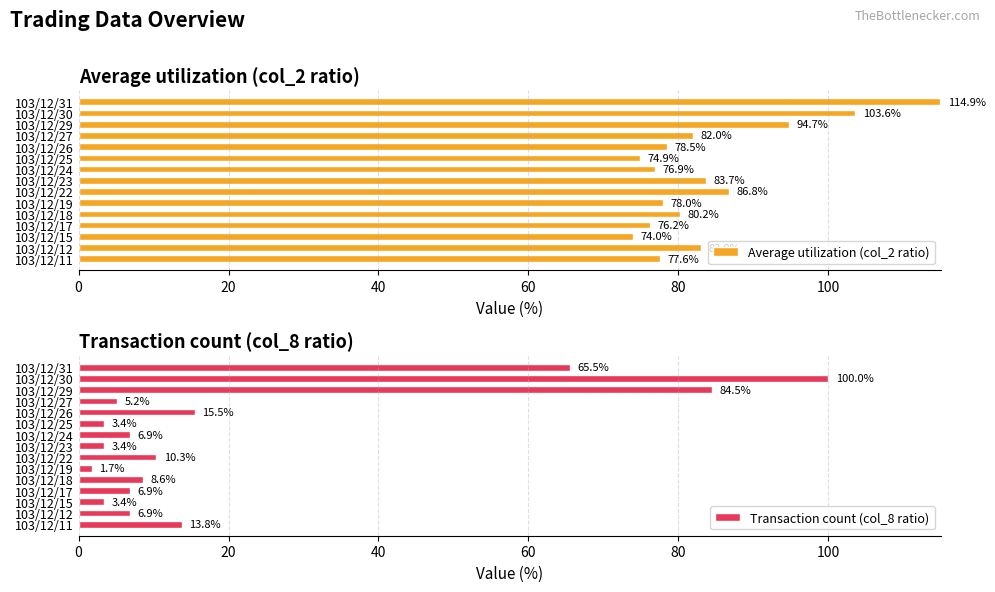

What is the sum of the Average utilization (col_2 ratio) values at 103/12/22 and 103/12/11?

164.4